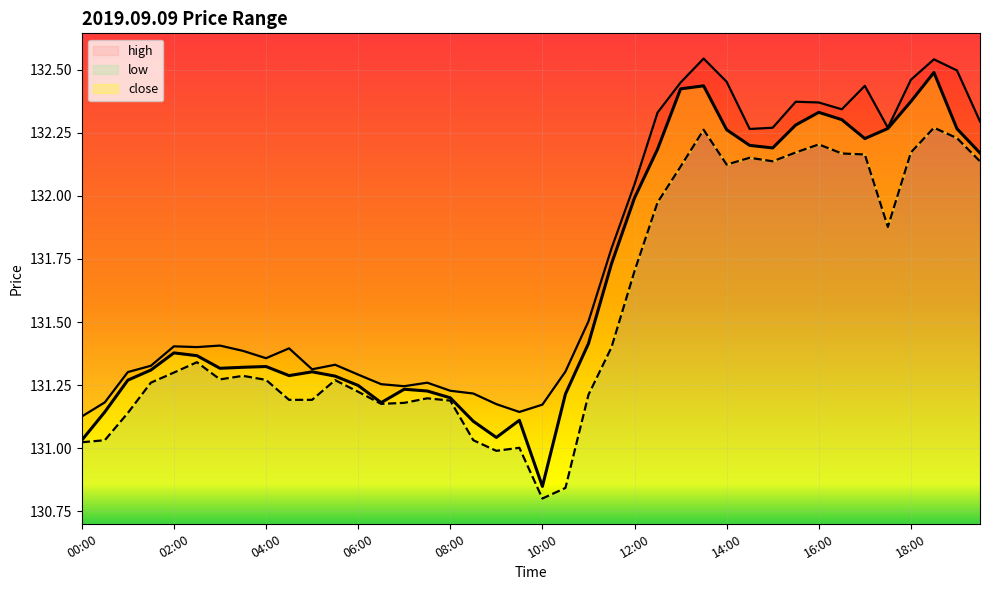

Rank the categories by close value from highest to lowest.

18:30, 13:30, 13:00, 18:00, 16:00, 16:30, 15:30, 17:30, 19:00, 14:00, 17:00, 14:30, 15:00, 12:30, 19:30, 12:00, 11:30, 11:00, 02:00, 02:30, 04:00, 03:30, 03:00, 01:30, 05:00, 04:30, 05:30, 01:00, 06:00, 07:00, 07:30, 10:30, 08:00, 06:30, 00:30, 09:30, 08:30, 09:00, 00:00, 10:00